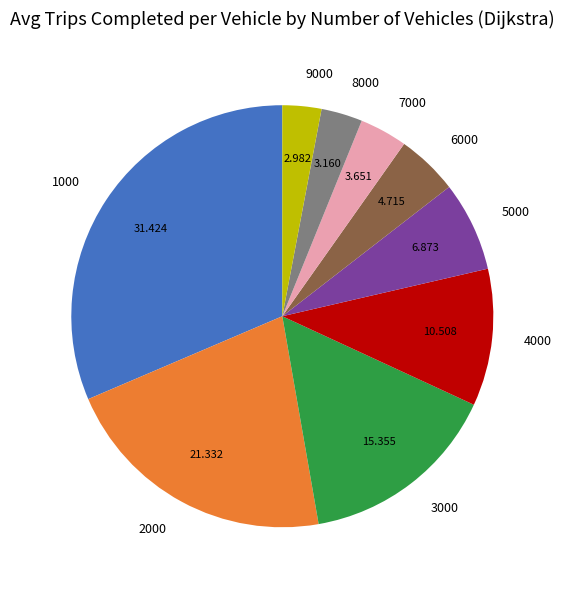

How many slices are in this pie chart?

9